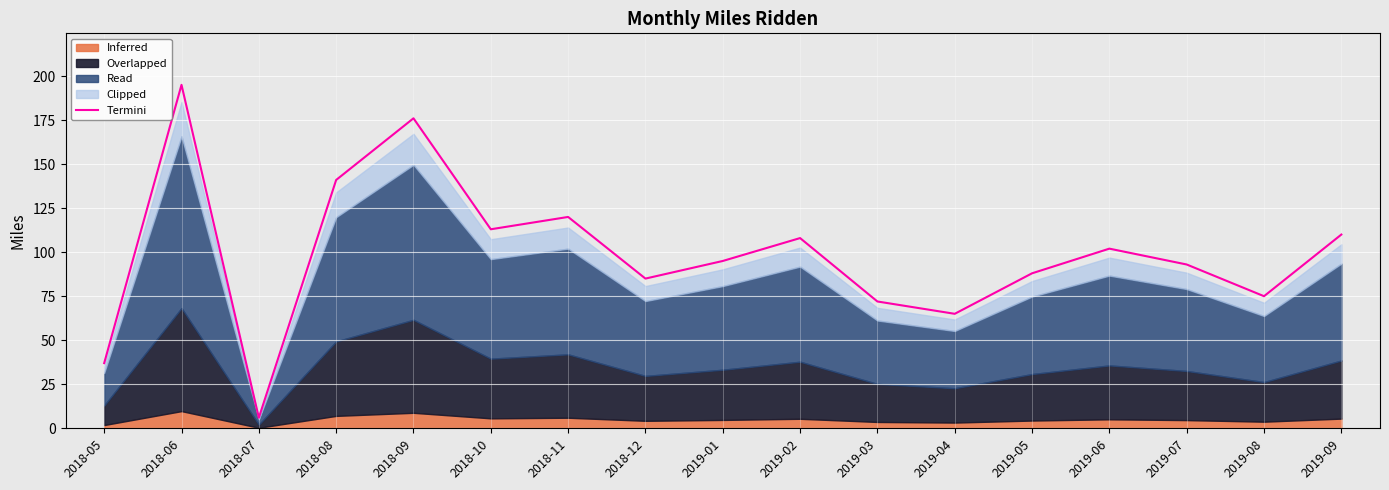

Which category has the lowest value across all series?

2018-07